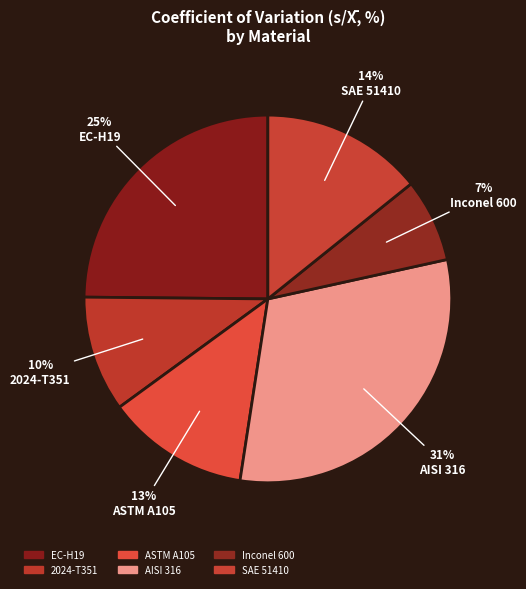

To the nearest percent, what percentage of the pie is EC-H19?

25%